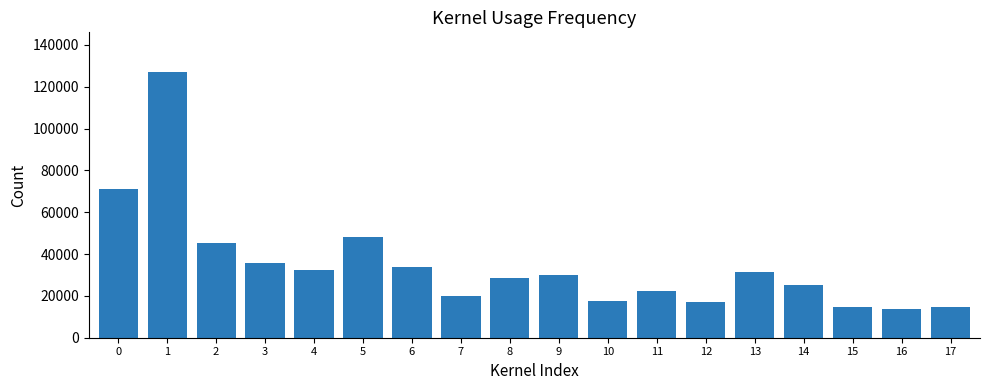

How many data points are less than 29882?

9